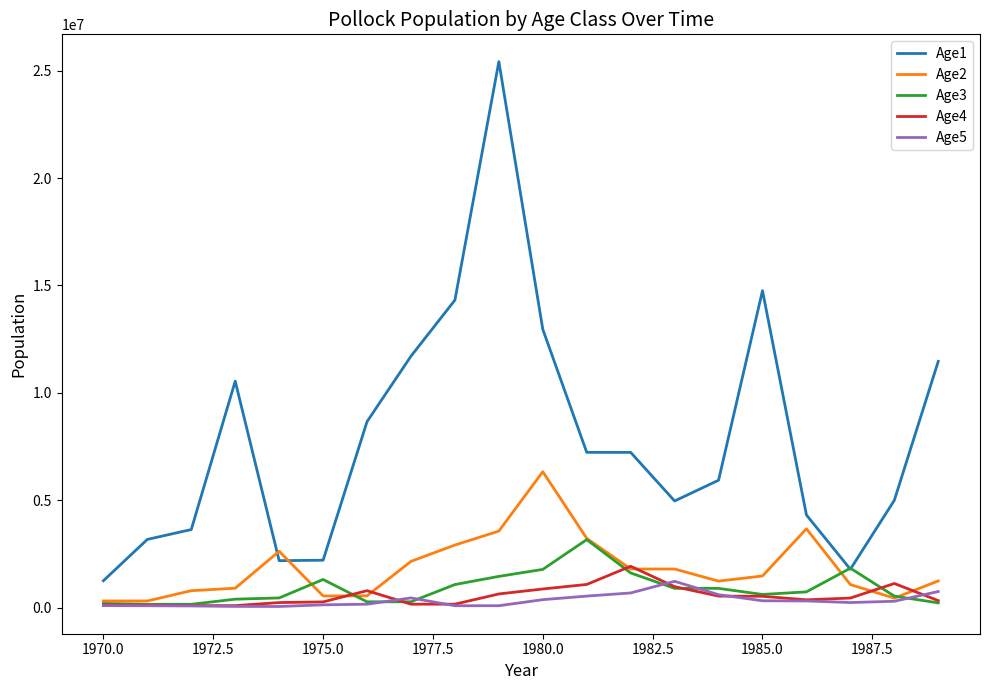

Which series has the largest total across all categories?

Age1